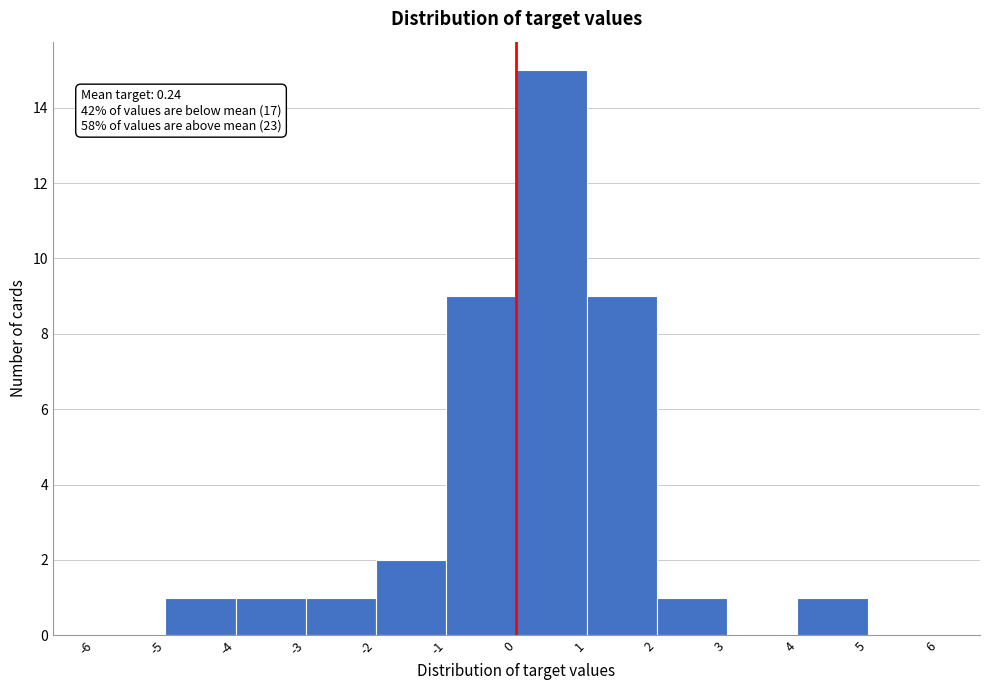

Which range on the x-axis has the tallest bar?

0 to 1